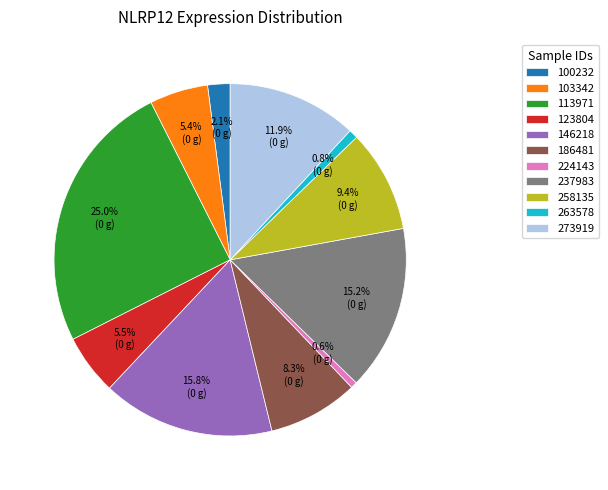

Between 237983 and 103342, which is larger?

237983